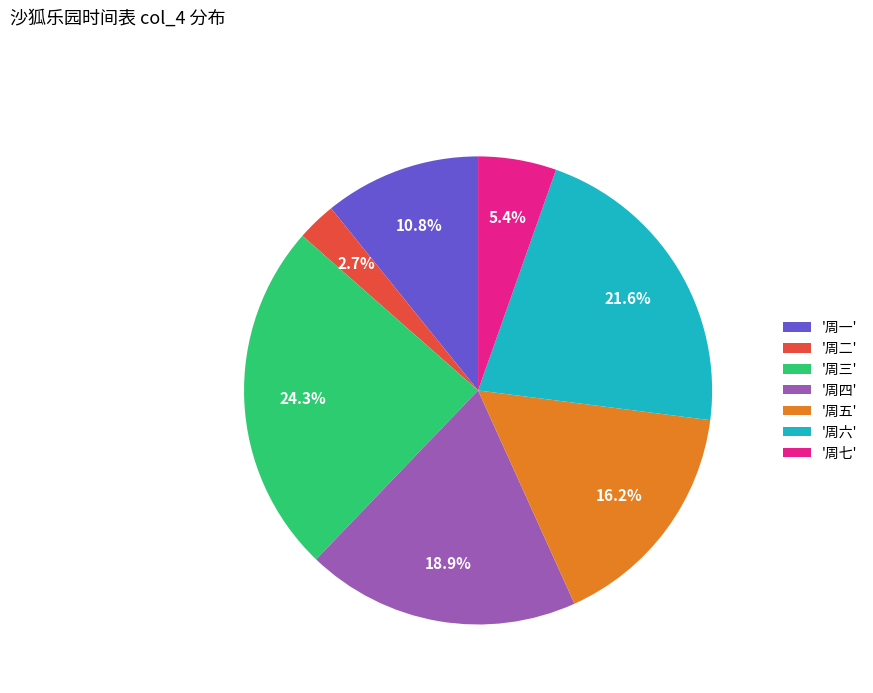

Is there any slice that represents more than half of the pie?

No